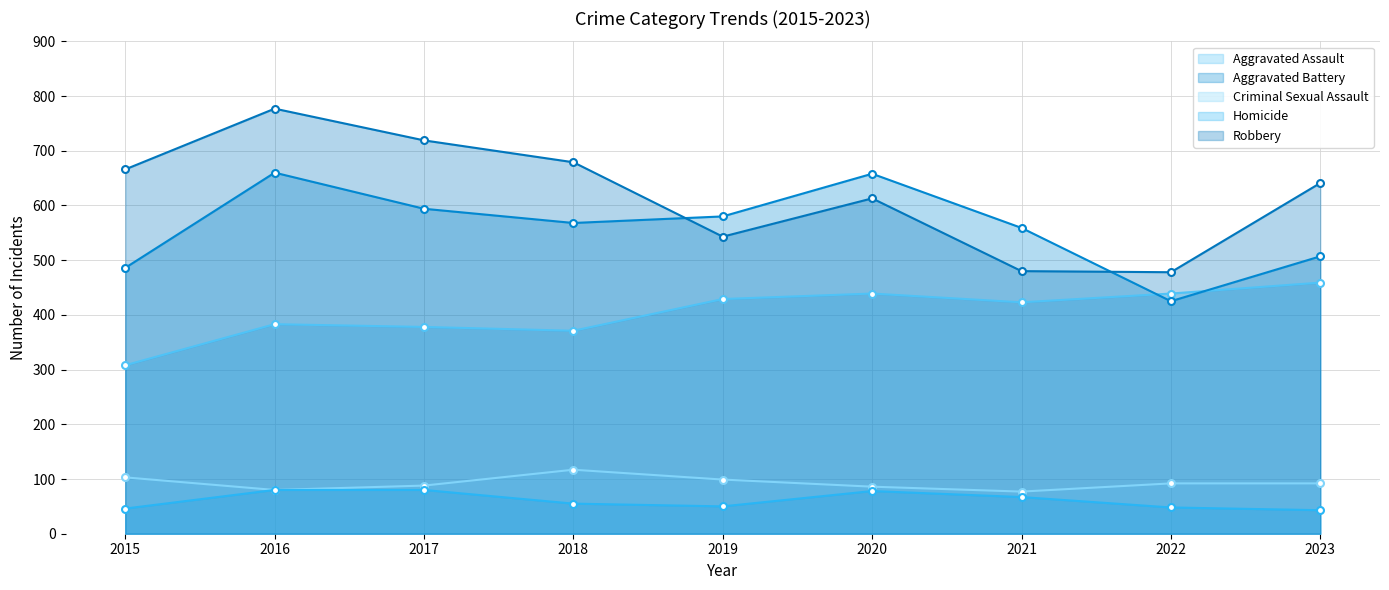

How many data points in Robbery are less than 641?

4